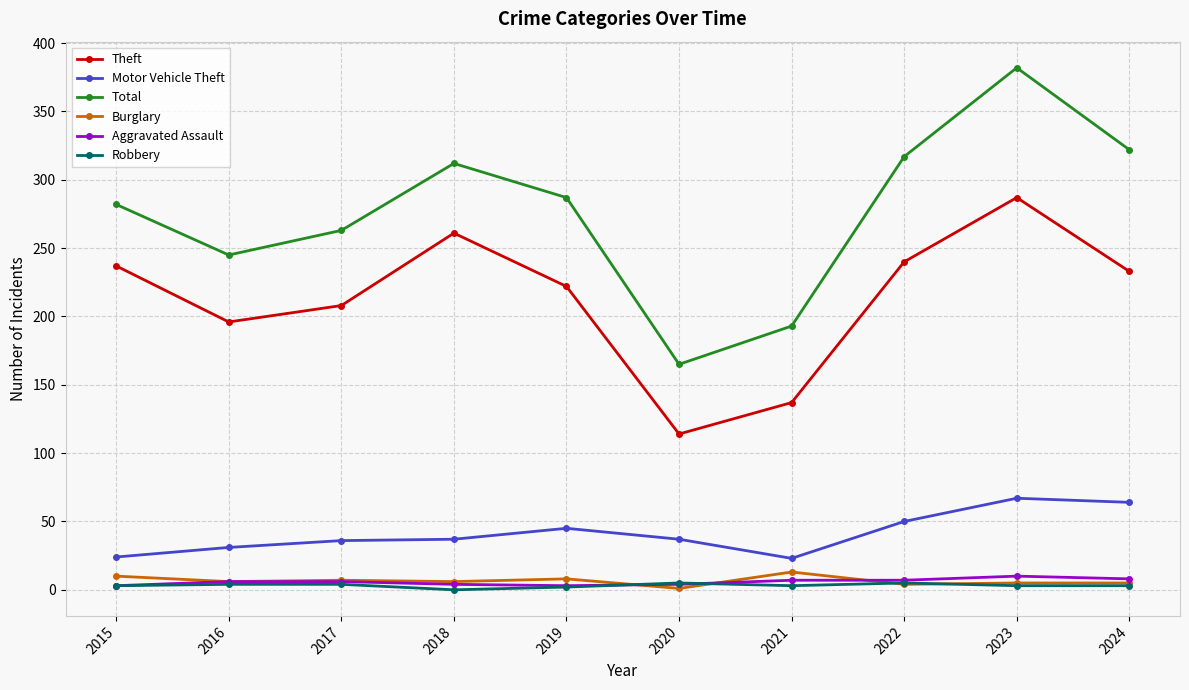

The value of Robbery at 2024 is 3. True or false?

True